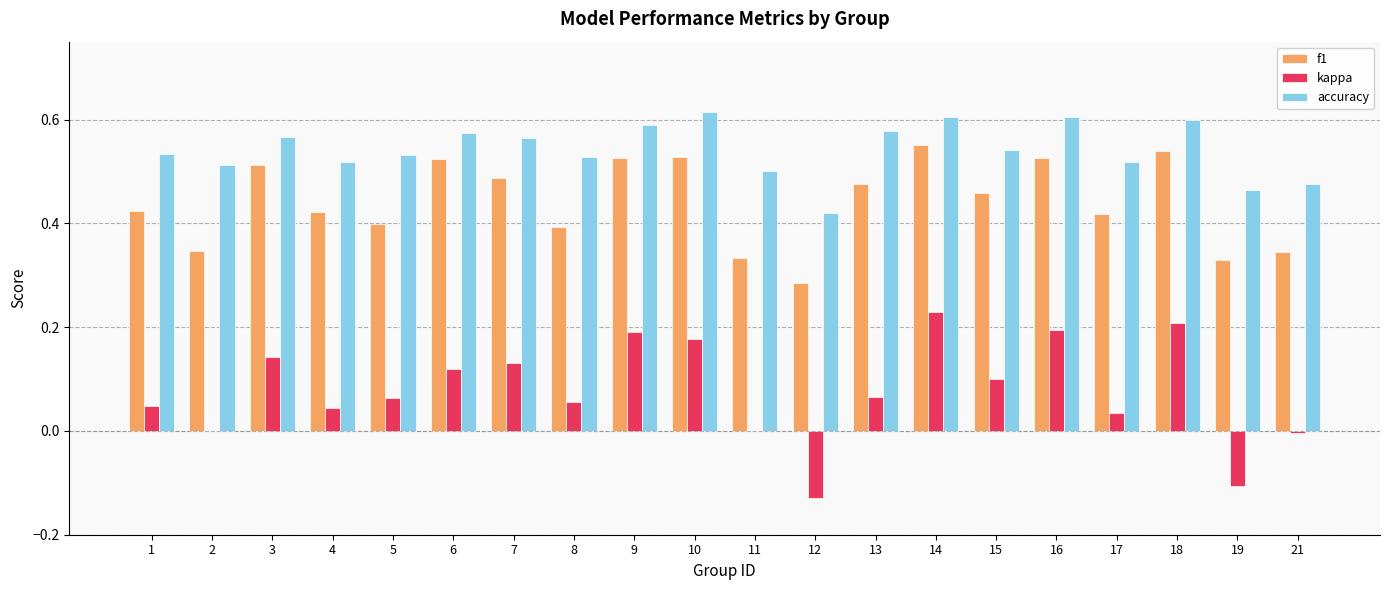

At which category is the sum across all series the highest?

14